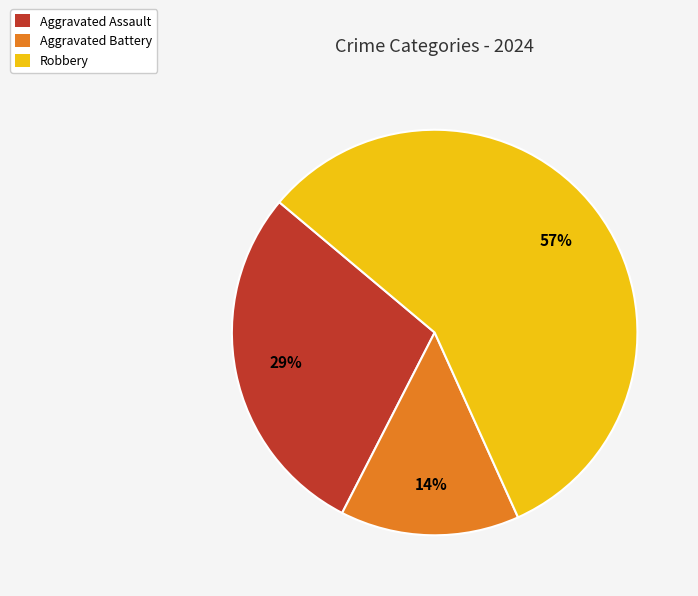

How many slices are in this pie chart?

3